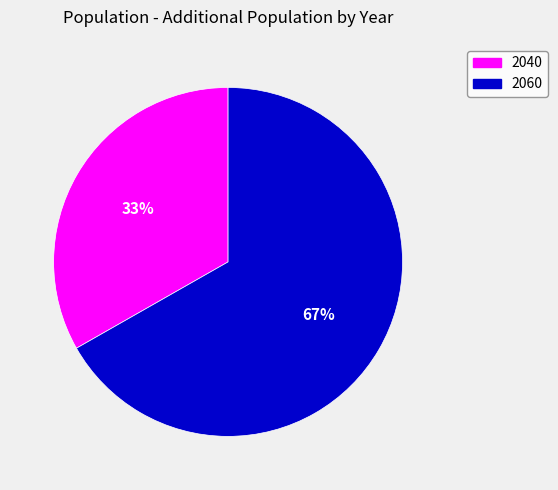

Which has a higher value, 2040 or 2060?

2060